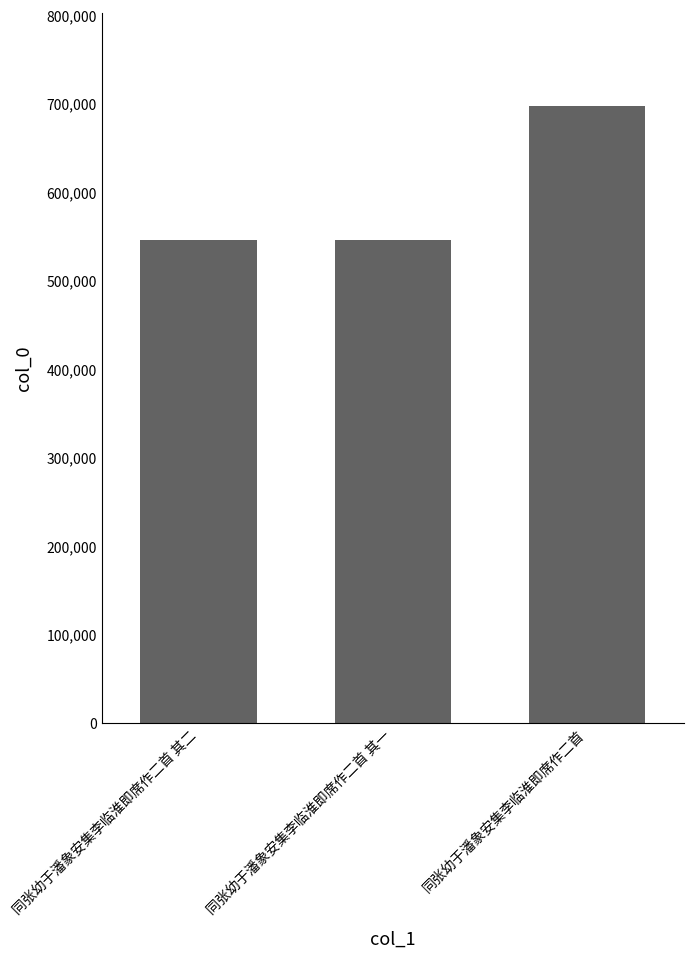

What is the minimum value shown in the chart?

544946